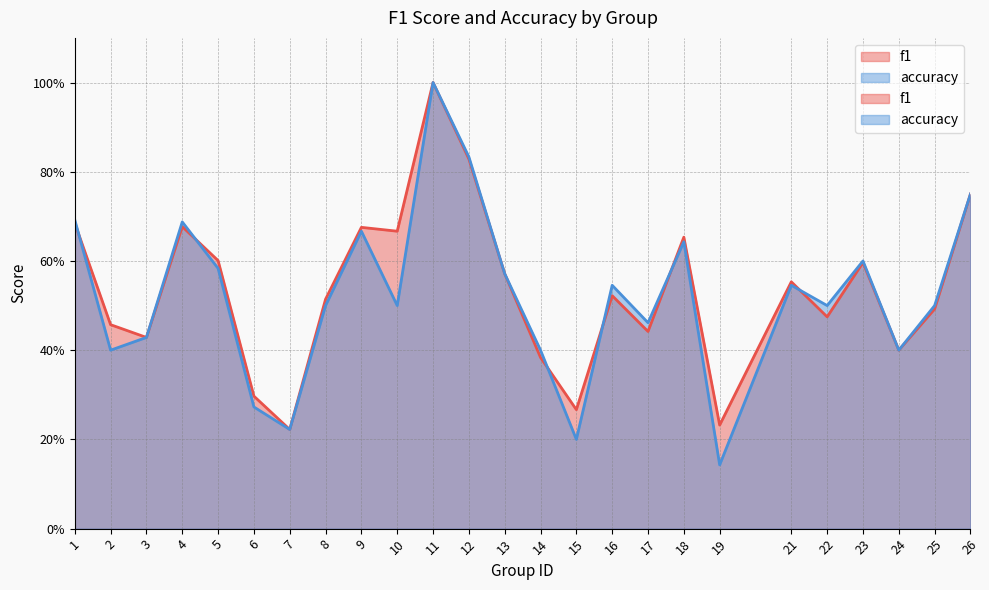

List the series in order of their peak value, highest first.

f1, accuracy